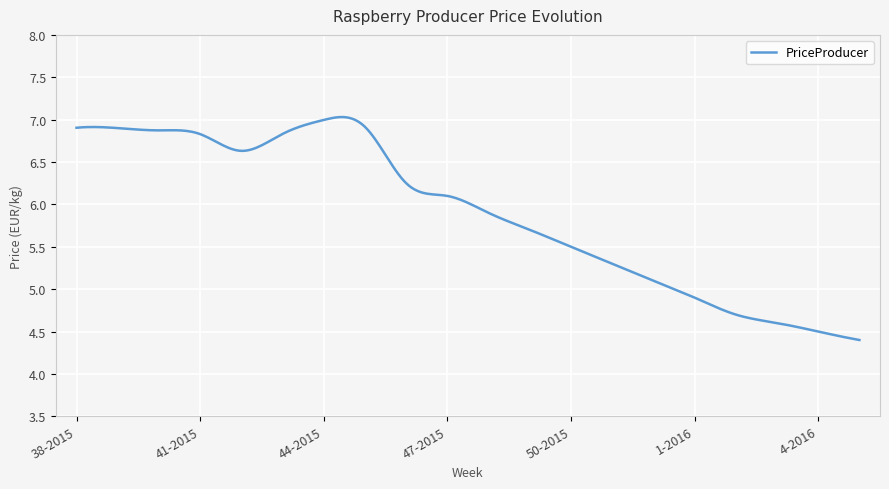

Is this an area chart (filled region under the line)?

No